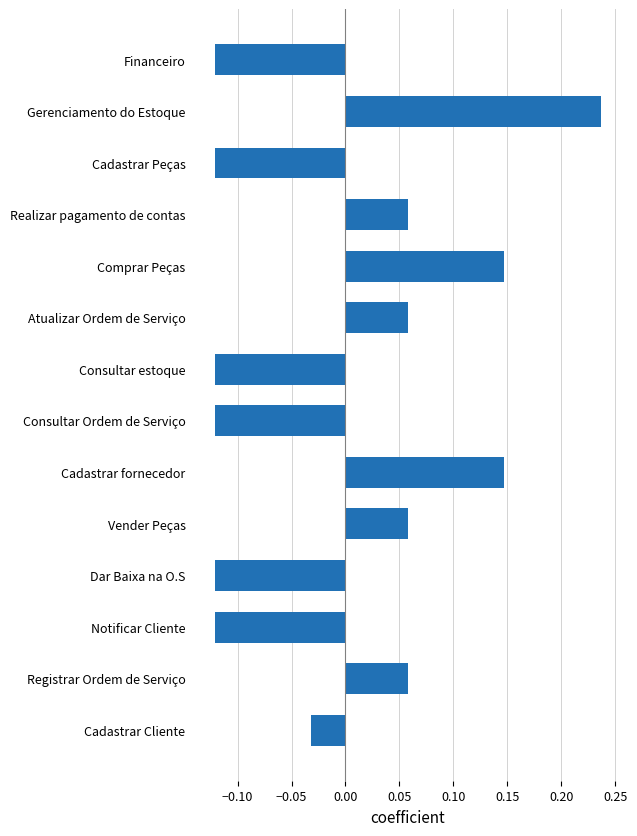

What is the change in value from Notificar Cliente to Comprar Peças?

+0.3